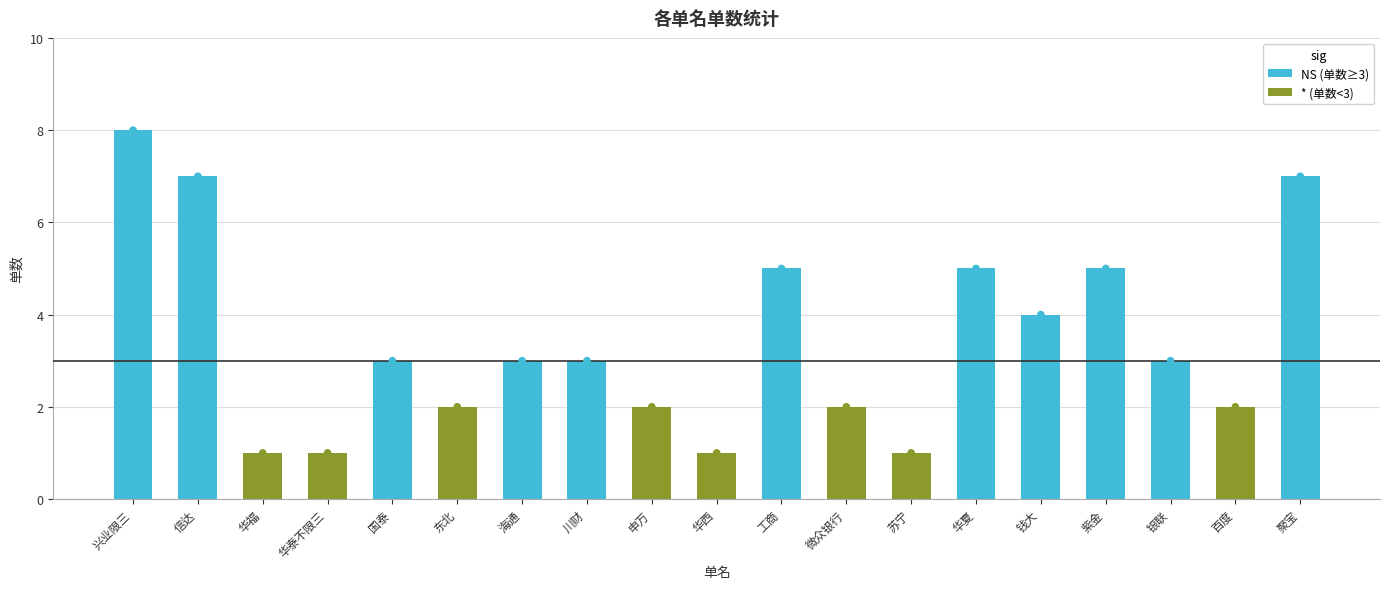

What is the ratio of the value at 信达 to the value at 川财?

2.3